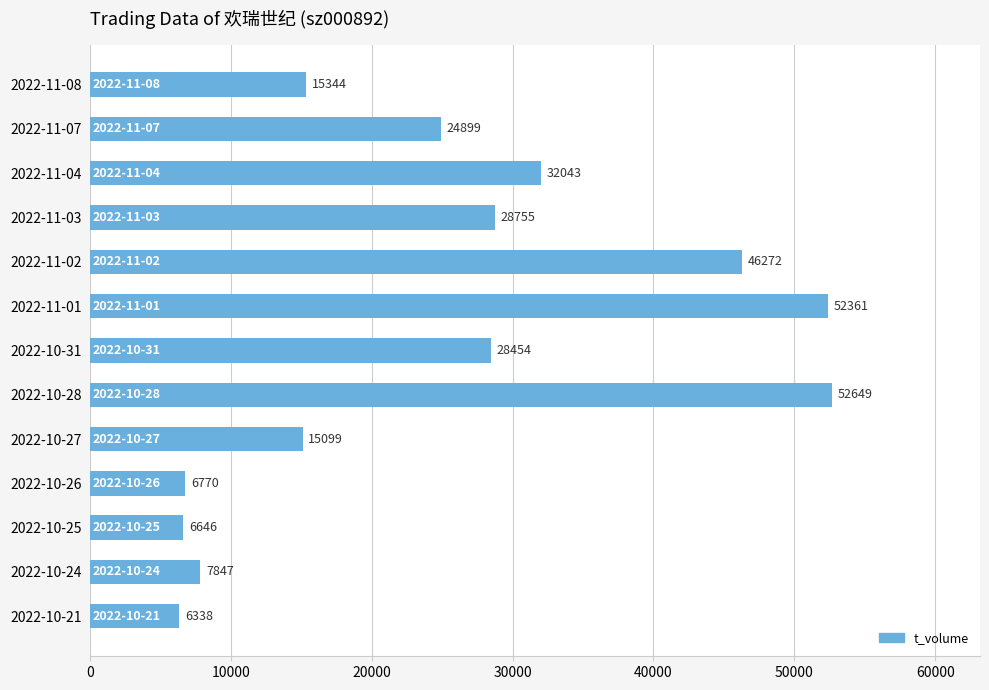

What is the maximum value shown in the chart?

52649